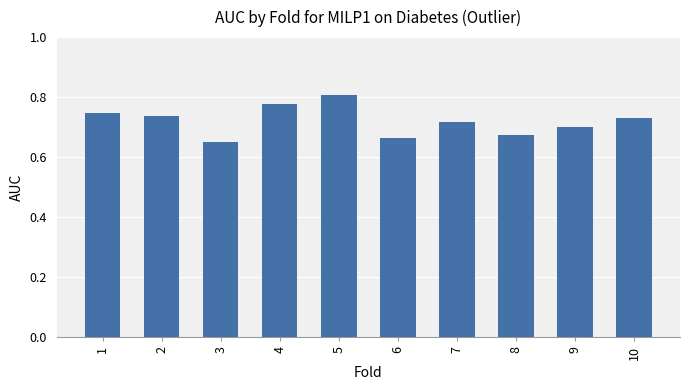

Is it true that the value at 8 is 0.7?

True